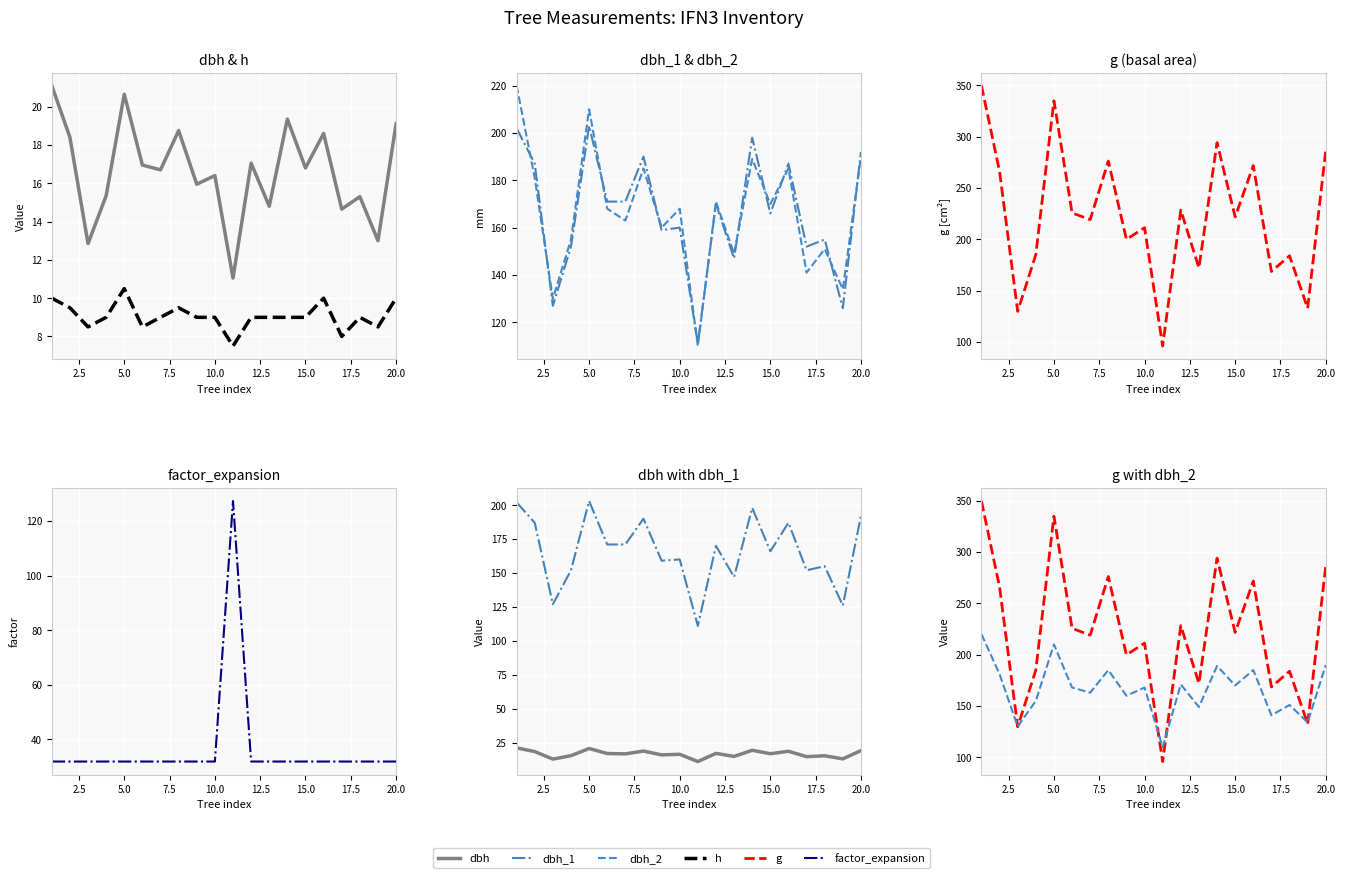

How many lines are shown in the chart?

6